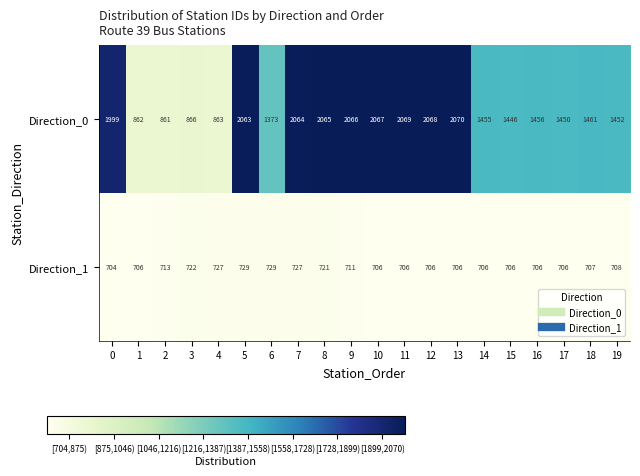

What is the lowest value of the Direction_1 series?

704